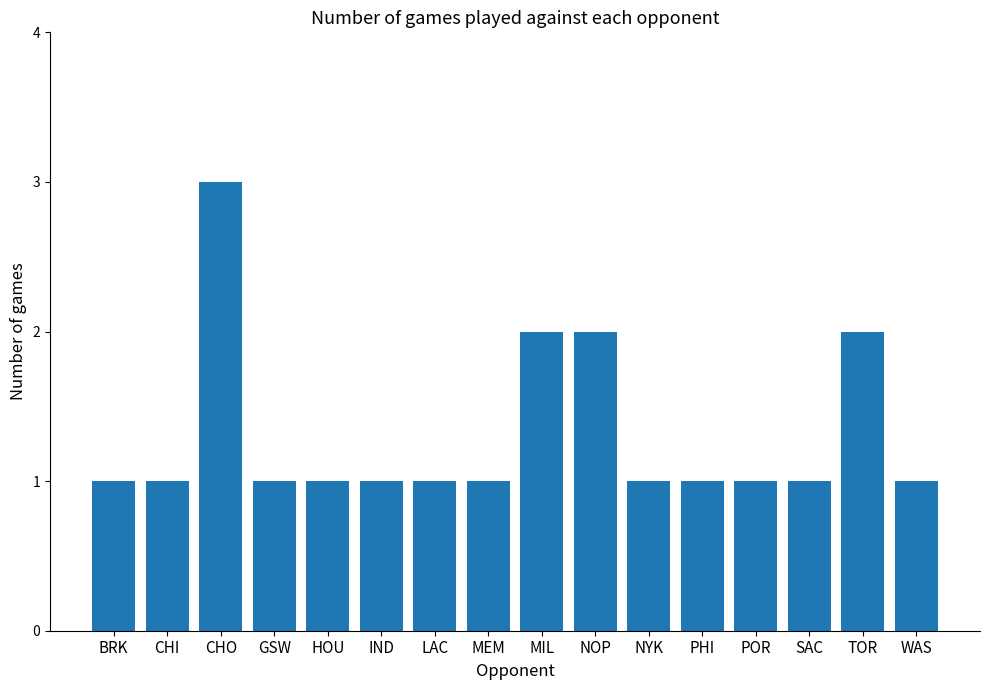

Count the number of categories in the chart.

16